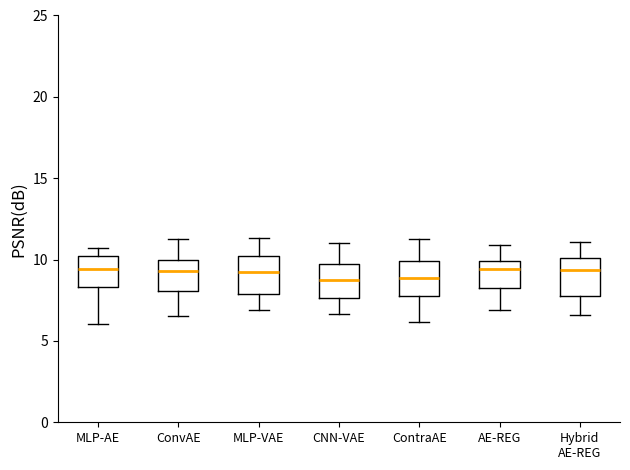

Reading left to right, transcribe this box plot: for each box, give where its median line is, the range the box spans, and where its two whiskers end, as read against the y-axis. The values are not printed on the chart, so give them approximately, as read against the axis.

MLP-AE: median 9.5, box 8.5 to 10.0, whiskers 6.0 to 10.5
ConvAE: median 9.5, box 8.0 to 10.0, whiskers 6.5 to 11.5
MLP-VAE: median 9.0, box 8.0 to 10.0, whiskers 7.0 to 11.5
CNN-VAE: median 8.5, box 7.5 to 9.5, whiskers 6.5 to 11.0
ContraAE: median 9.0, box 7.5 to 10.0, whiskers 6.0 to 11.0
AE-REG: median 9.5, box 8.5 to 10.0, whiskers 7.0 to 11.0
Hybrid AE-REG: median 9.5, box 8.0 to 10.0, whiskers 6.5 to 11.0